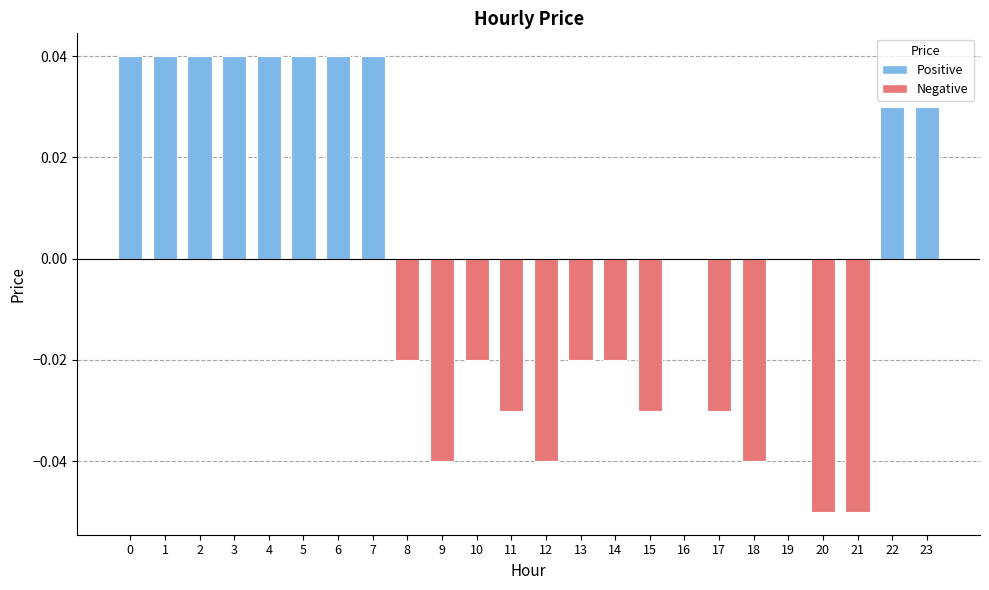

Between 22 and 19, which is larger?

22